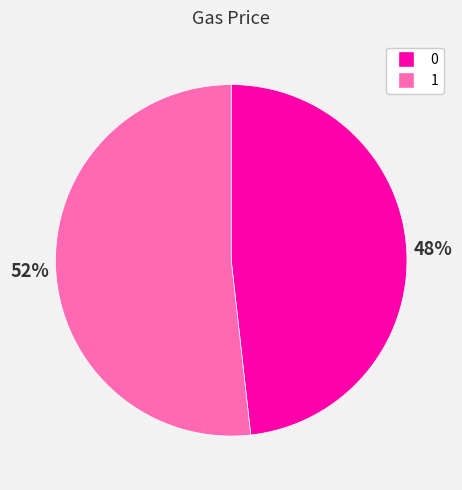

Which category has the biggest portion of the pie?

1